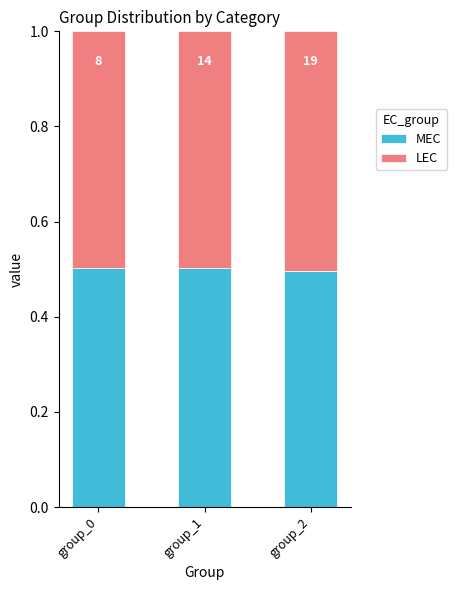

What is the total value across all series at group_1?

1.0